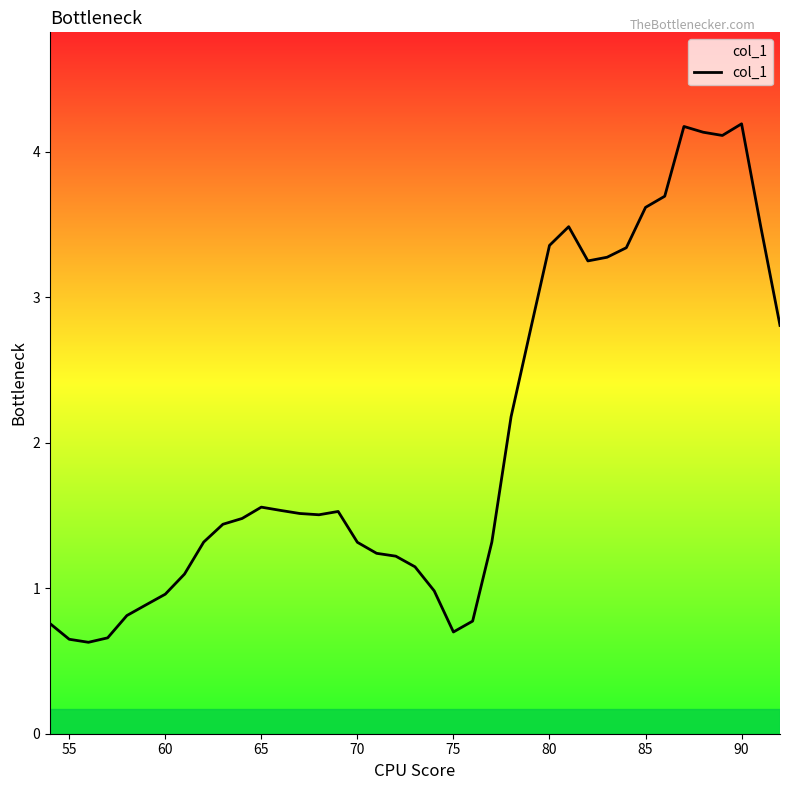

What is the maximum value shown in the chart?

4.2